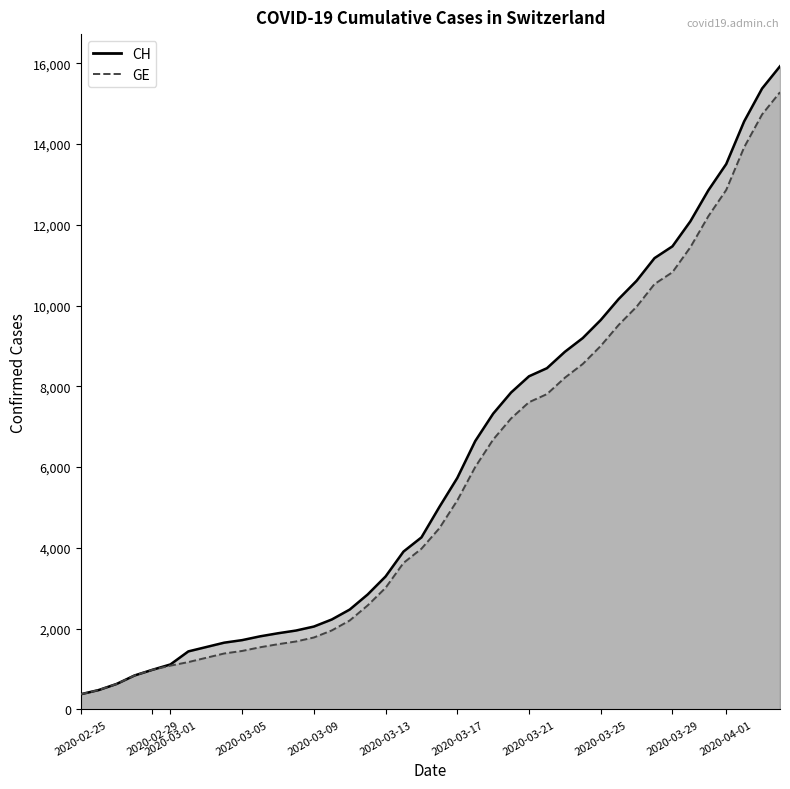

Is the value of CH (line) at 31 greater than the value of GE (line) at 16?

Yes